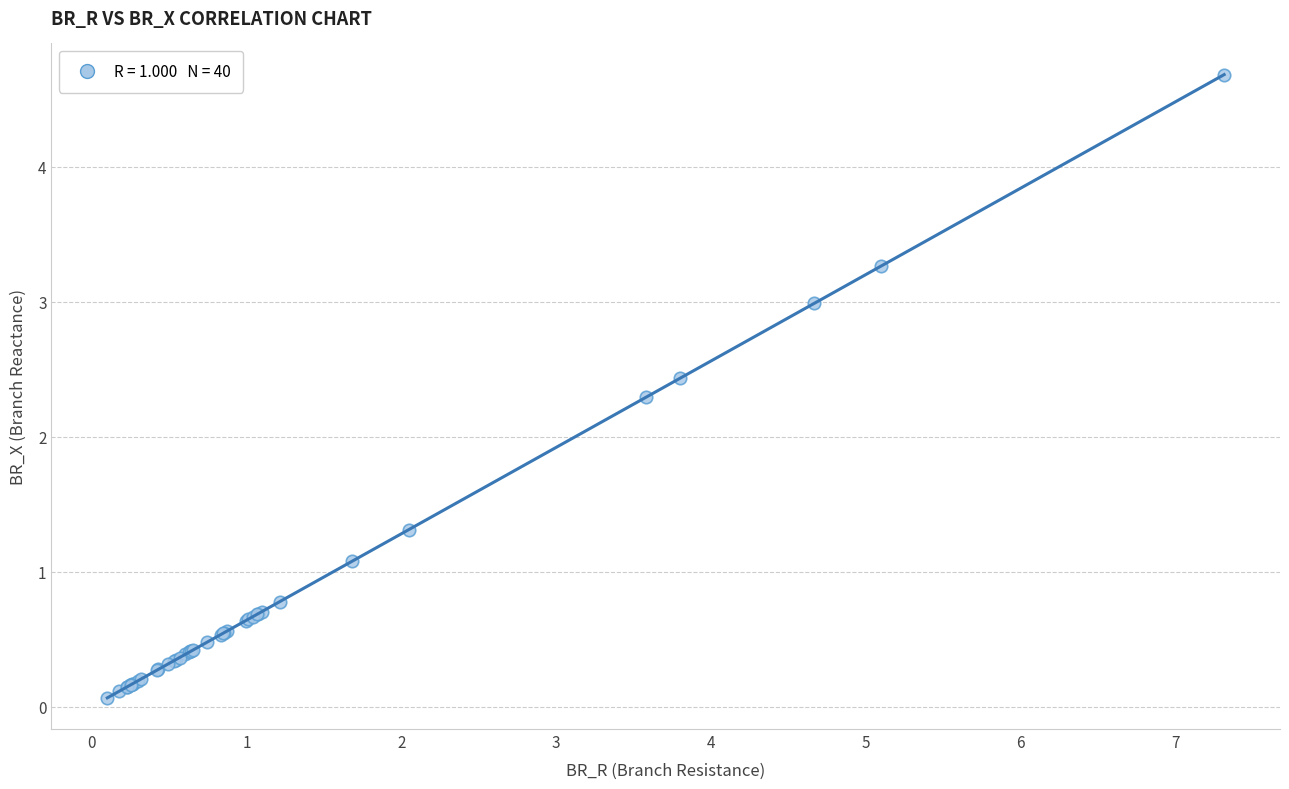

What Y value in the scatter plot is closest to 2?

2.3